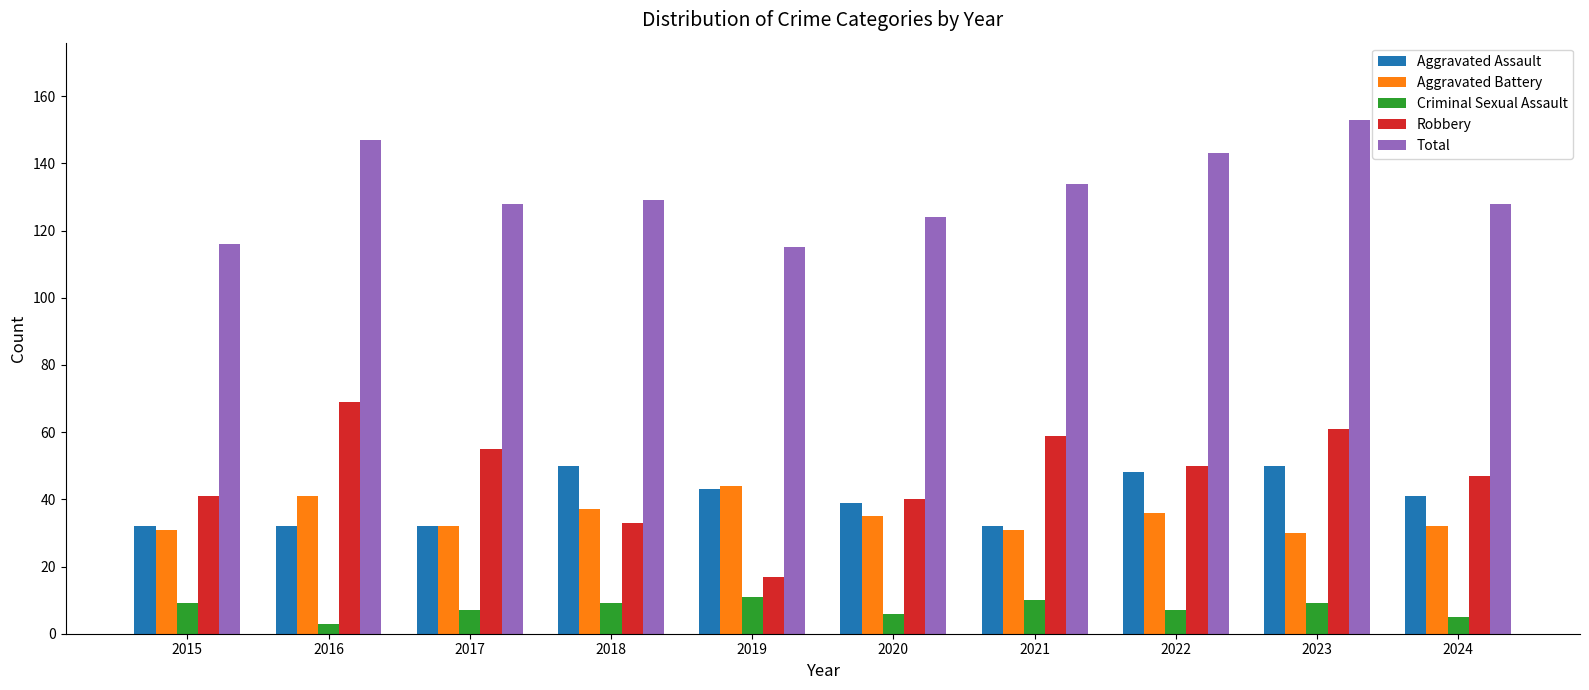

Reading left to right, transcribe all the data shown in this chart.

Aggravated Assault: 32	32	32	50	43	39	32	48	50	41
Aggravated Battery: 31	41	32	37	44	35	31	36	30	32
Criminal Sexual Assault: 9	3	7	9	11	6	10	7	9	5
Robbery: 41	69	55	33	17	40	59	50	61	47
Total: 116	147	128	129	115	124	134	143	153	128